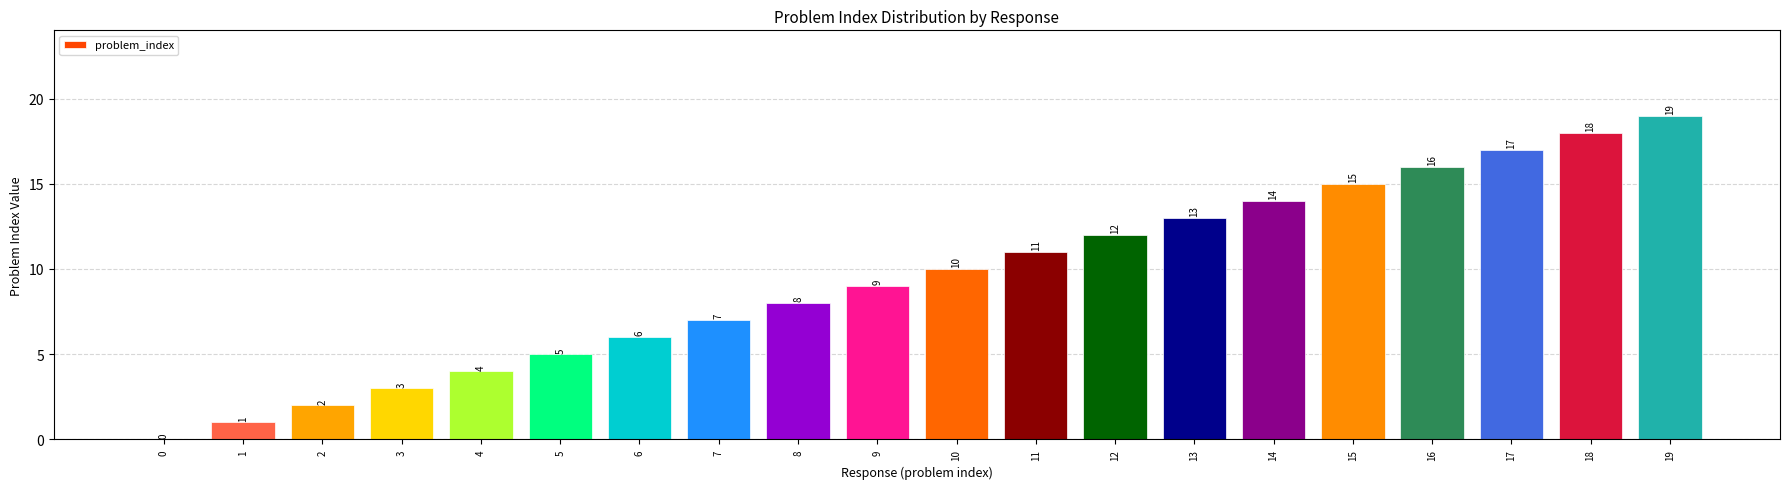

Count the number of categories in the chart.

20